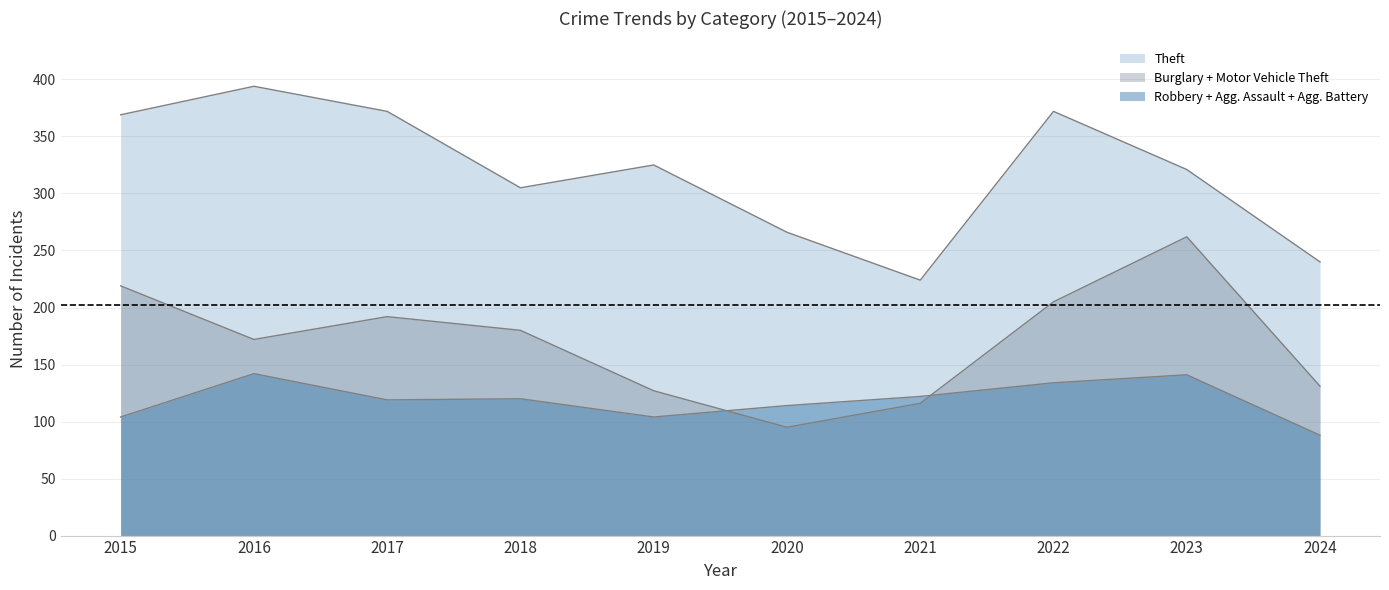

How many lines are shown in the chart?

3